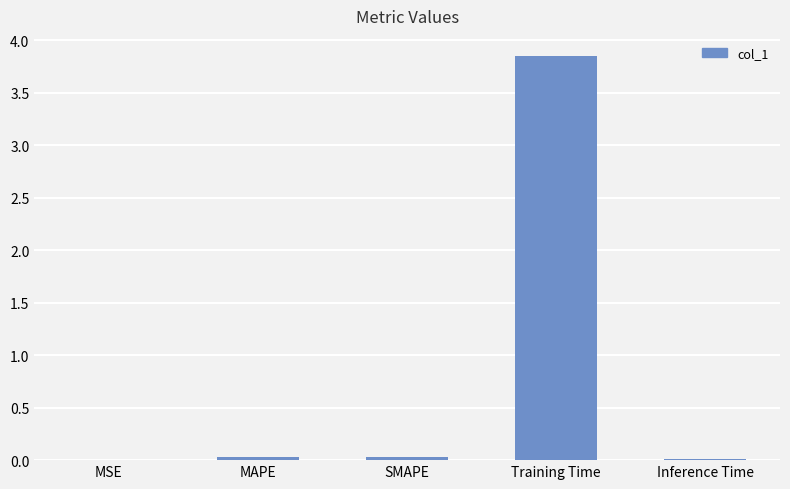

Which has a higher value, Training Time or MSE?

Training Time